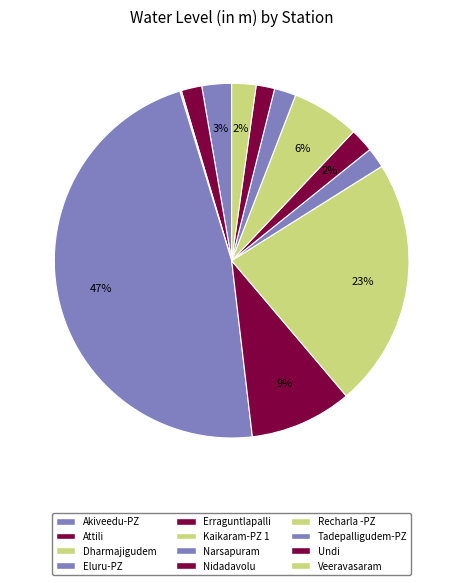

What percentage is the Undi slice, to the nearest percent?

2%